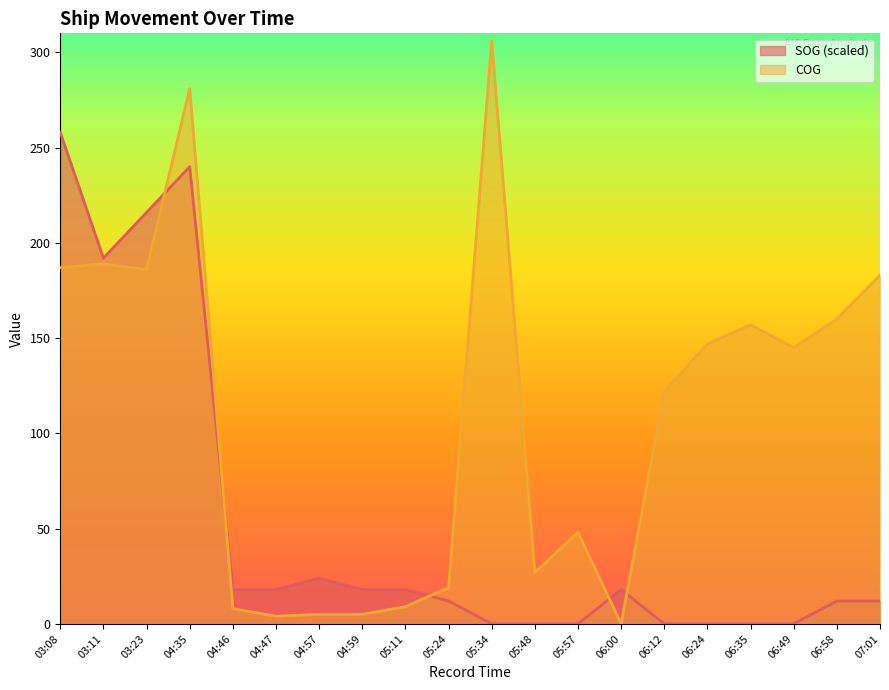

What value does the COG series have at 05:11, to the nearest 5?

10